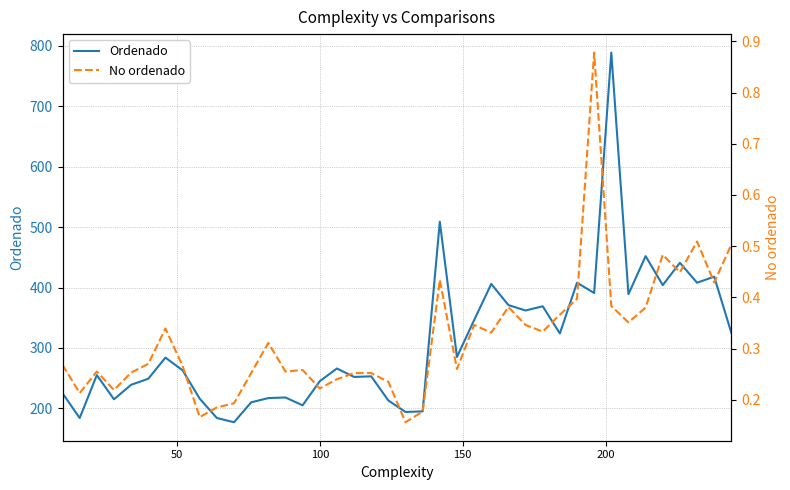

How many lines are shown in the chart?

2